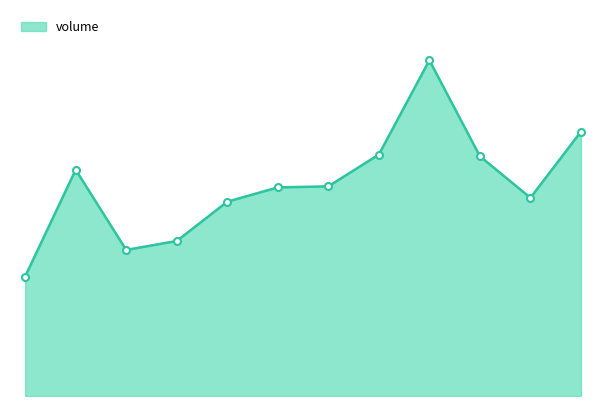

Is this an area chart (filled region under the line)?

Yes